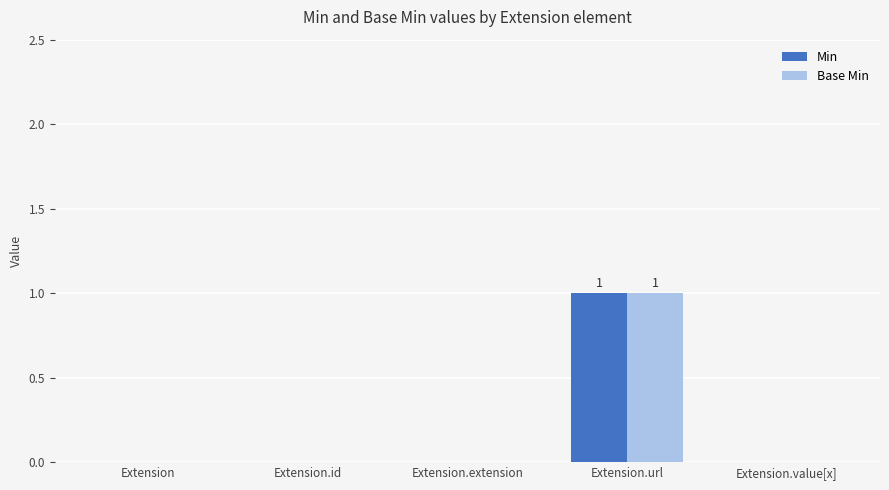

What is the maximum value for Base Min?

1